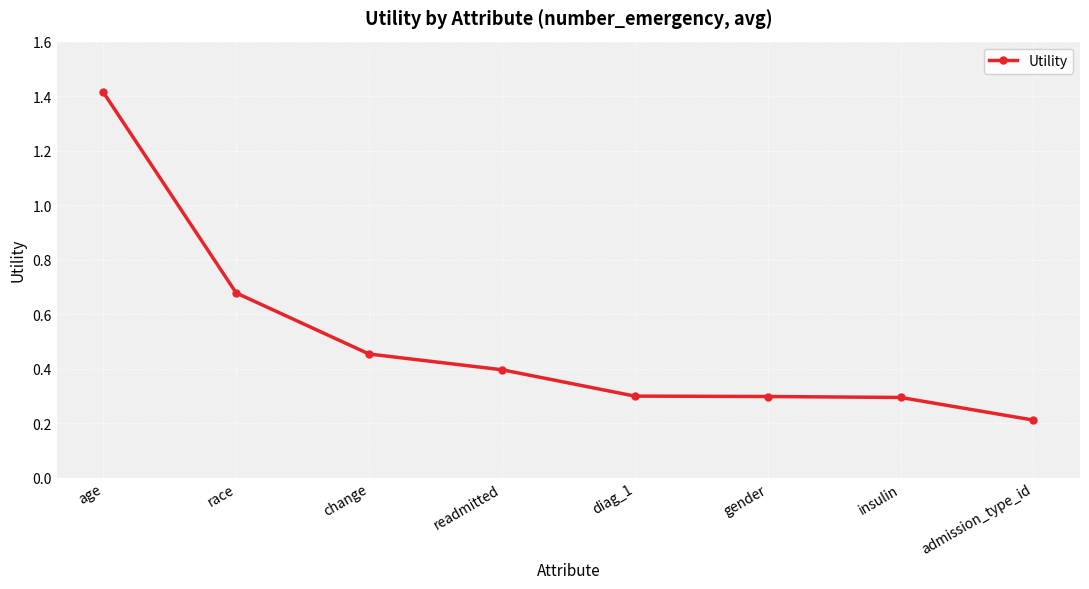

How many values are between 0 and 1?

7